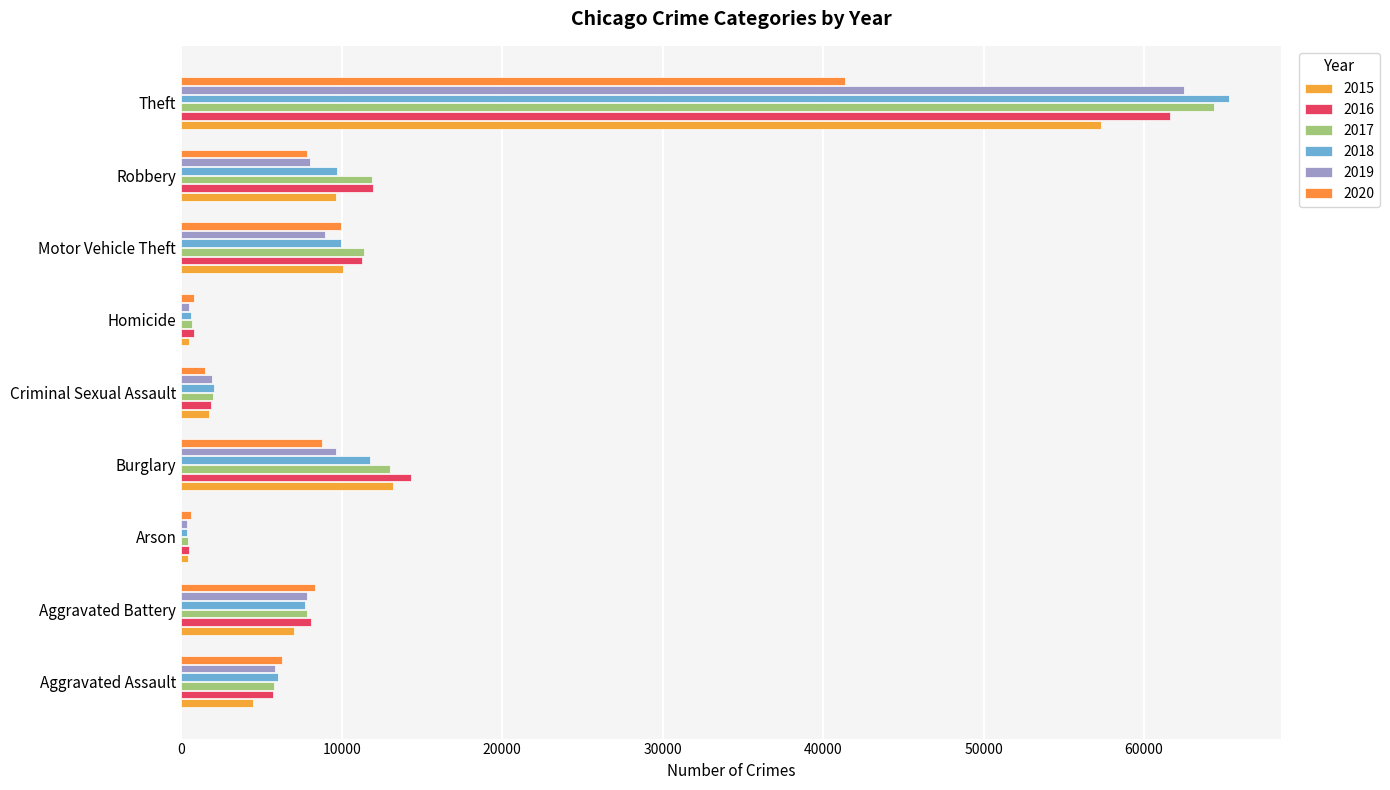

What is the difference between the 2019 values at Motor Vehicle Theft and Burglary?

660